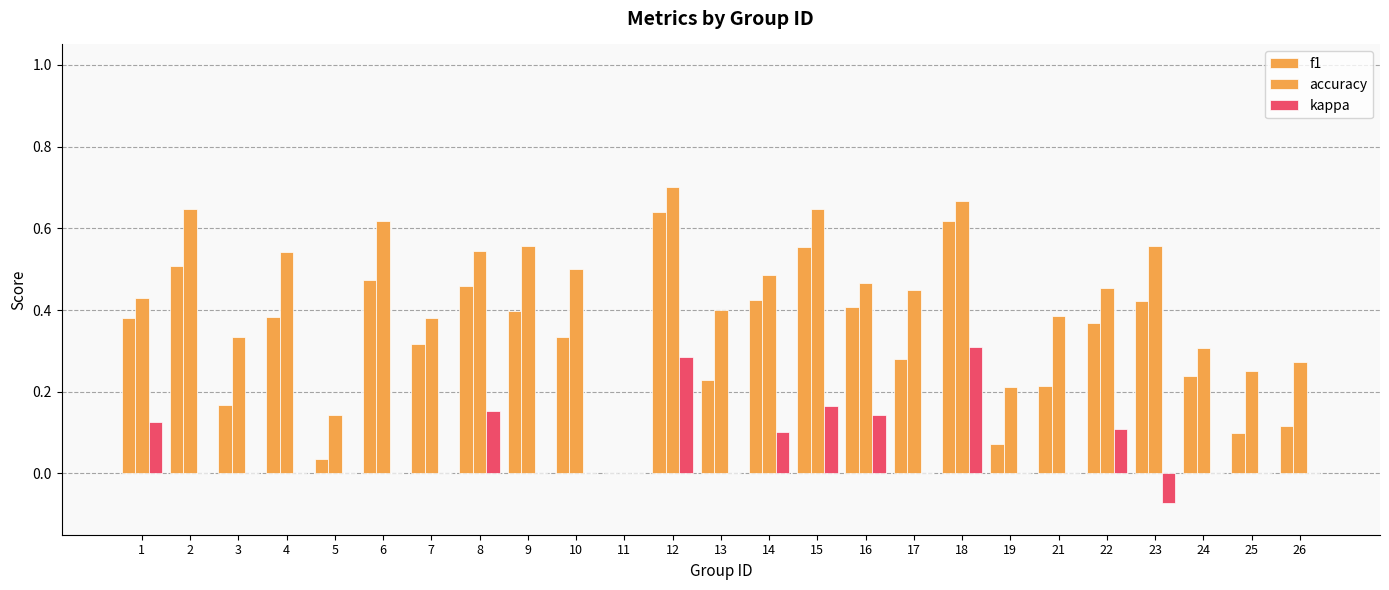

Count the number of categories in the chart.

25